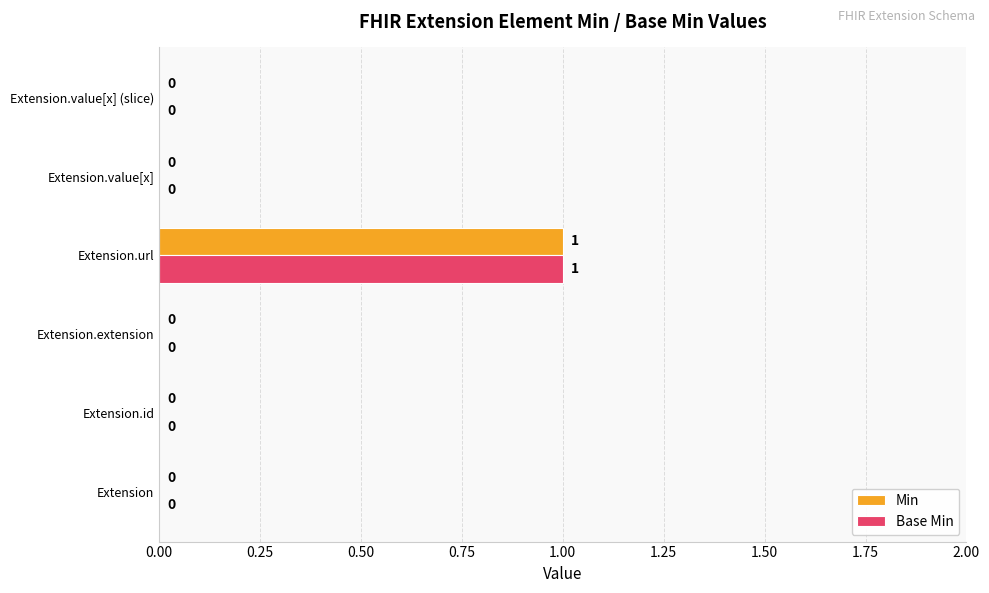

True or false: Min has a value of 0 at Extension.

True